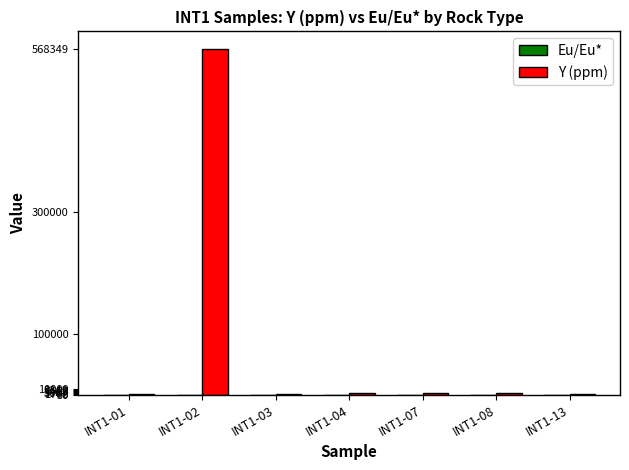

Which category has the highest value across all series?

INT1-02